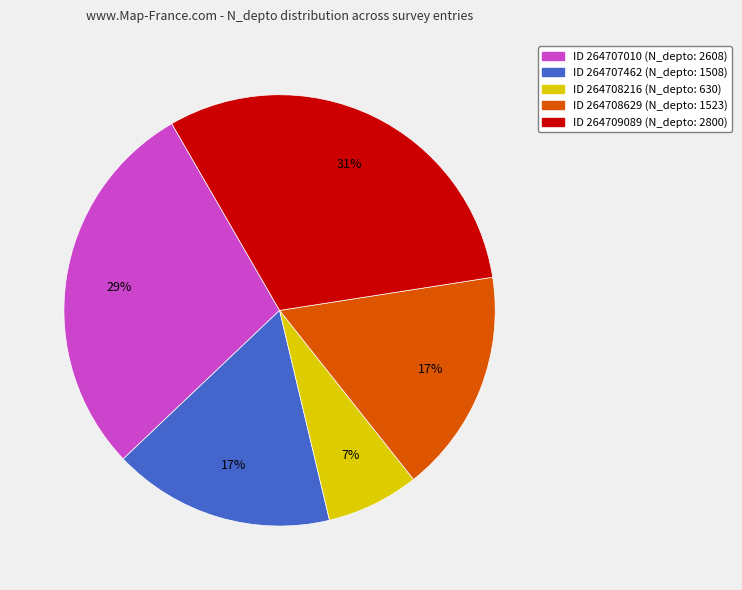

Is there a majority slice in this chart?

No